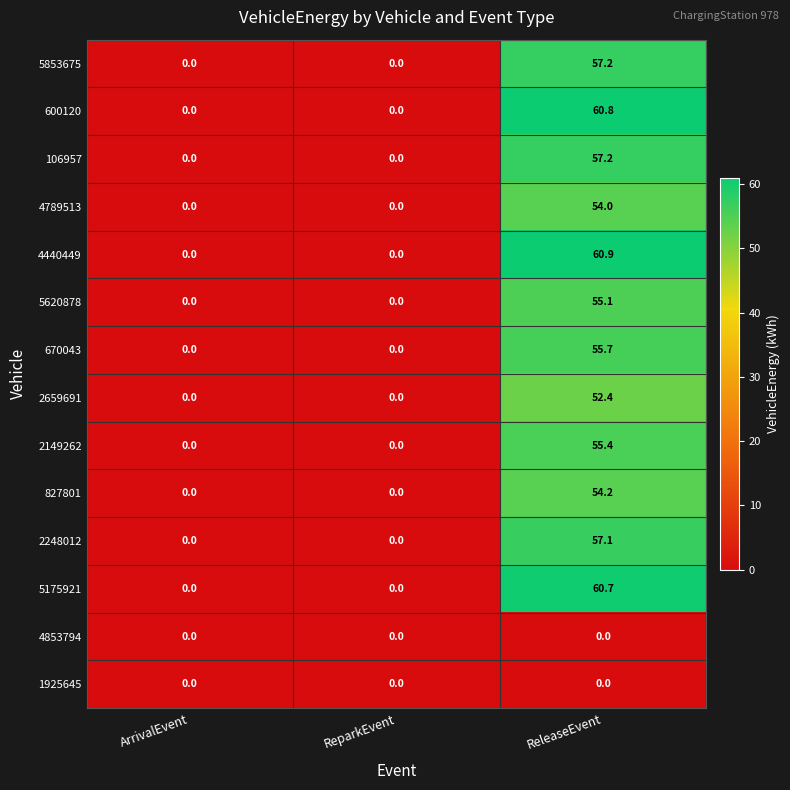

Is it true that 2248012 equals 0.0 at ReparkEvent?

True